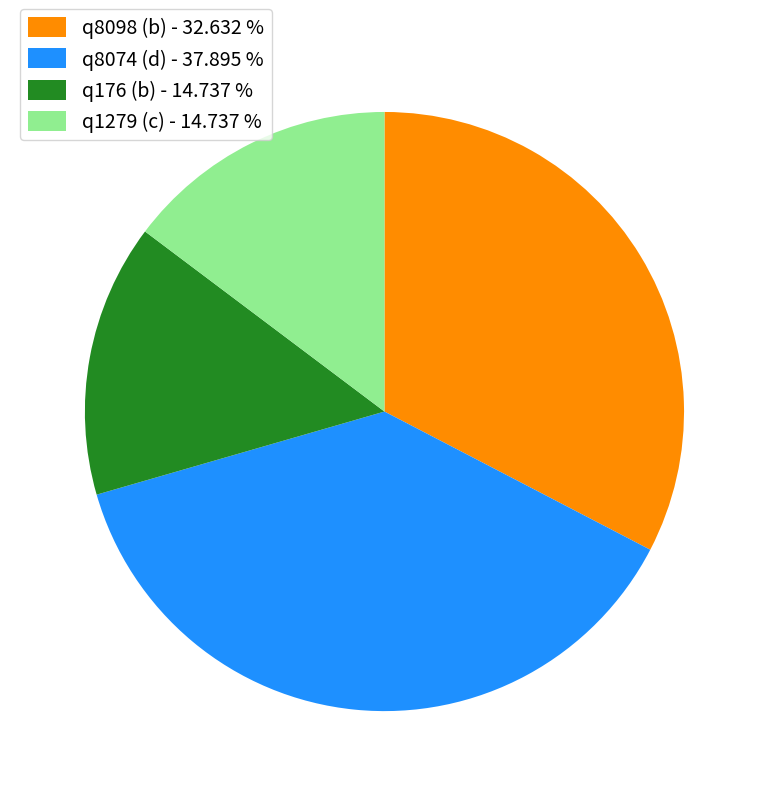

What is the ratio of the value at q8074 (d) to the value at q1279 (c)?

2.6